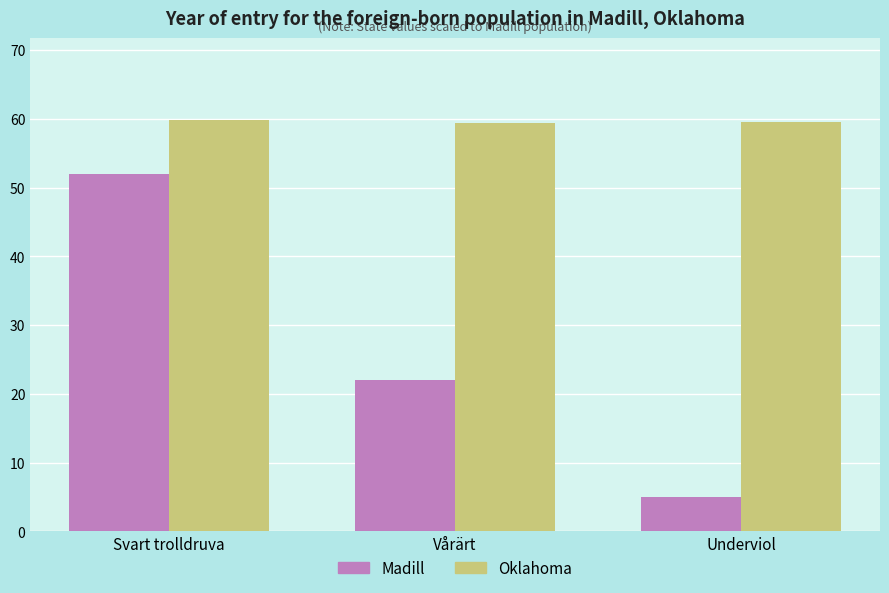

What is the spread (max minus min) of values at Underviol?

54.6